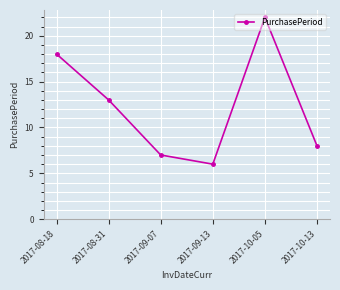

Which category has the highest value across all series?

2017-10-05